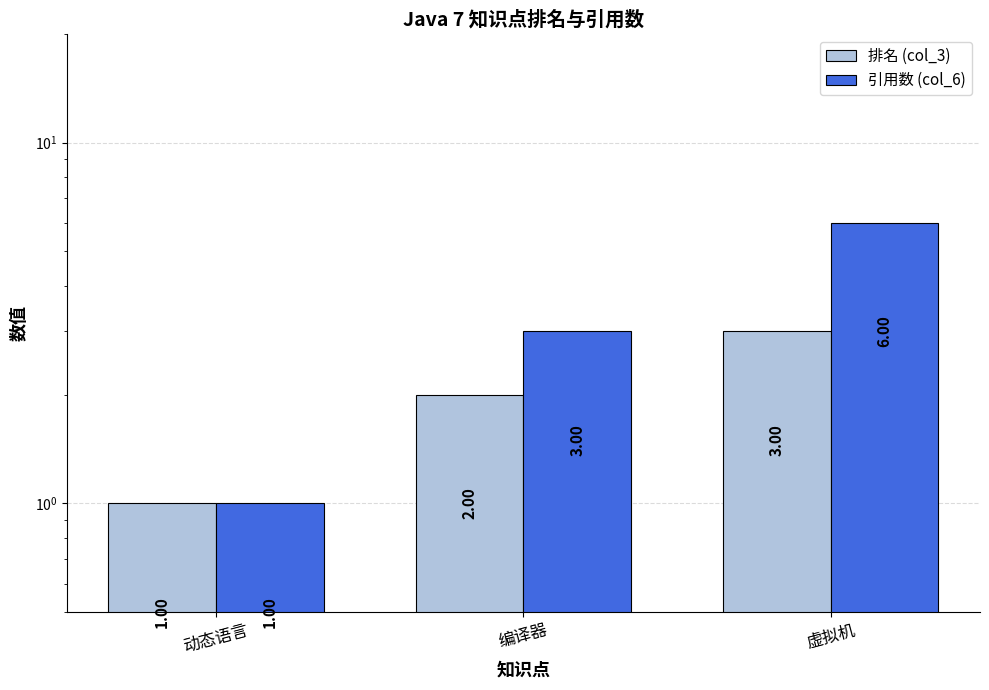

List the labels in order of 引用数 (col_6) value, smallest first.

动态语言, 编译器, 虚拟机